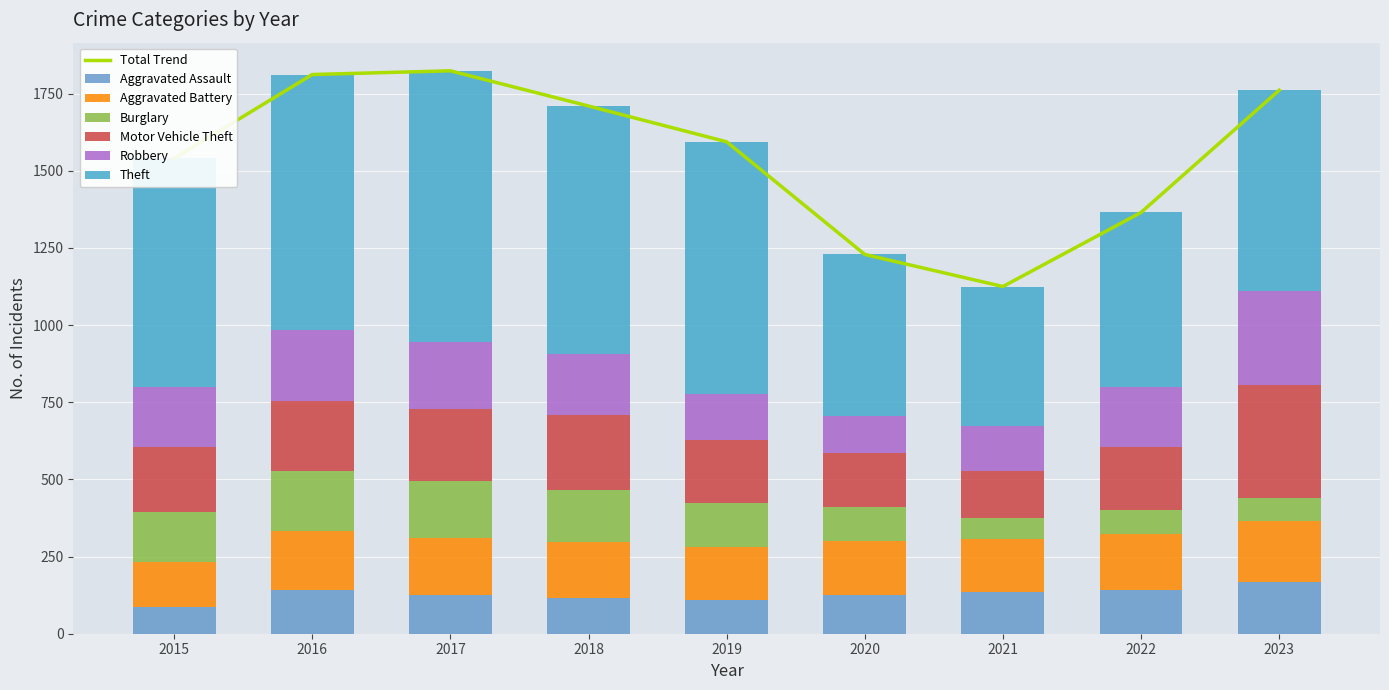

The value of Motor Vehicle Theft at 2020 is 291. True or false?

False